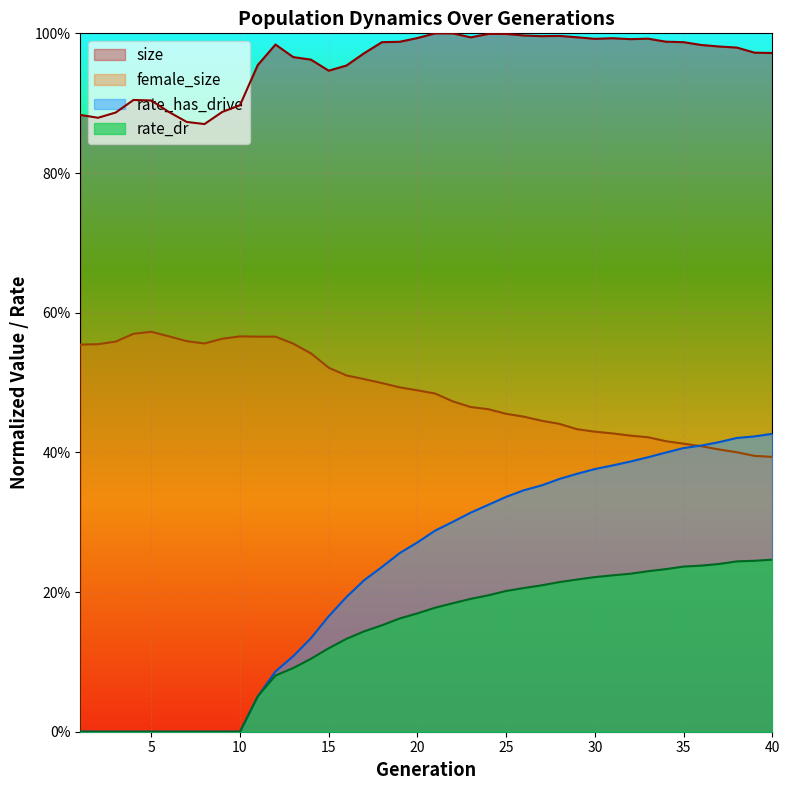

What is the difference between the highest and lowest values at 11?

0.9